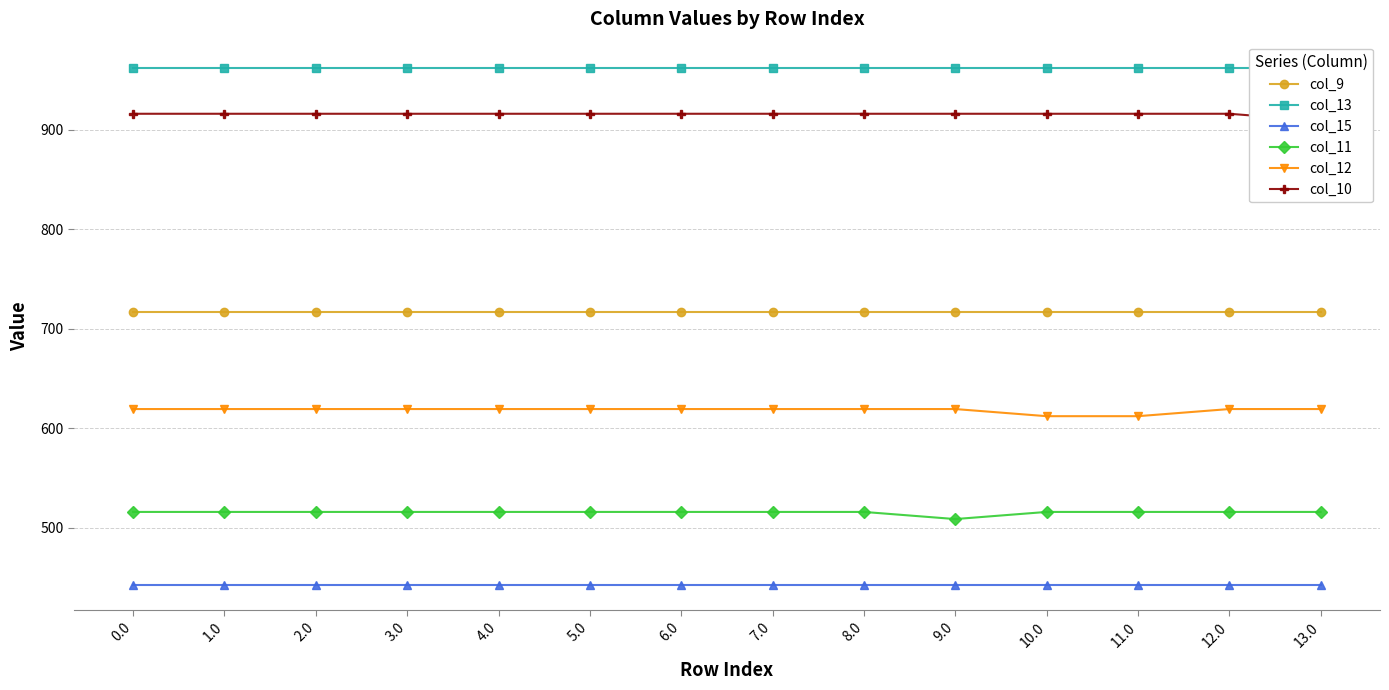

What is the average value of the col_12 series?

618.4